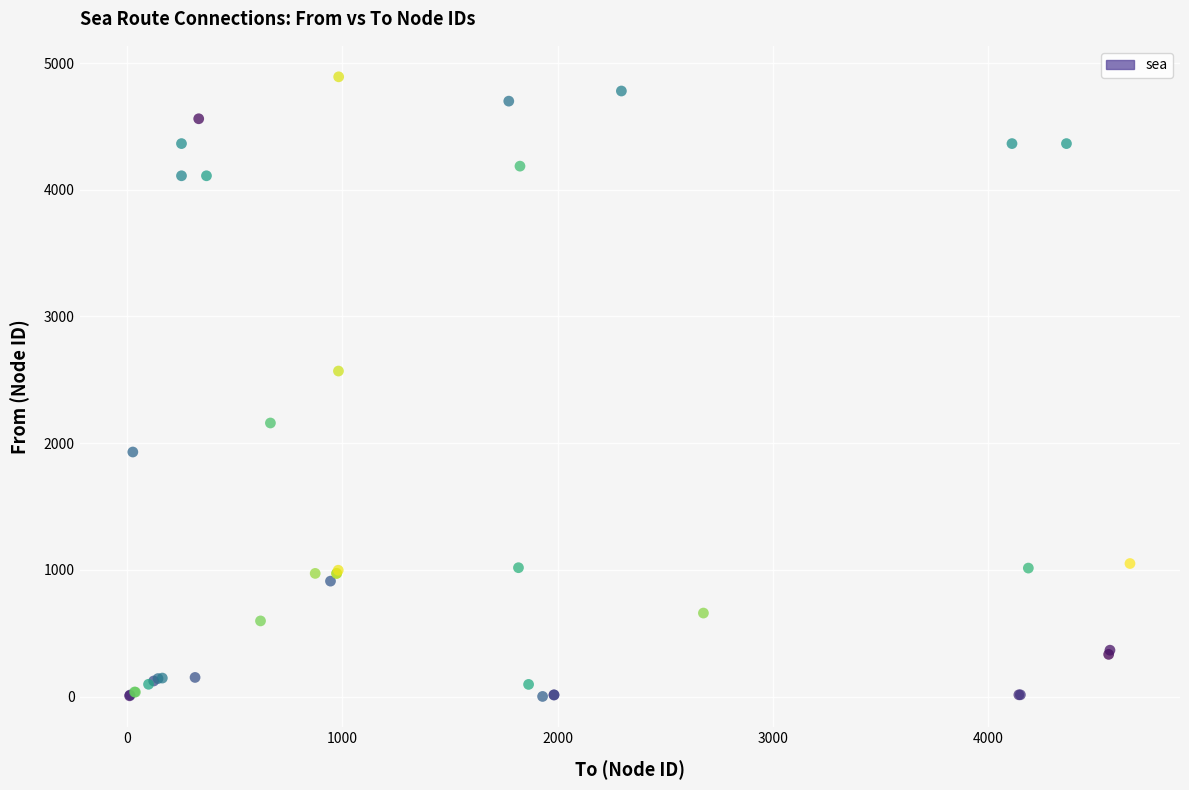

What Y value in the scatter plot is closest to 2446?

2569